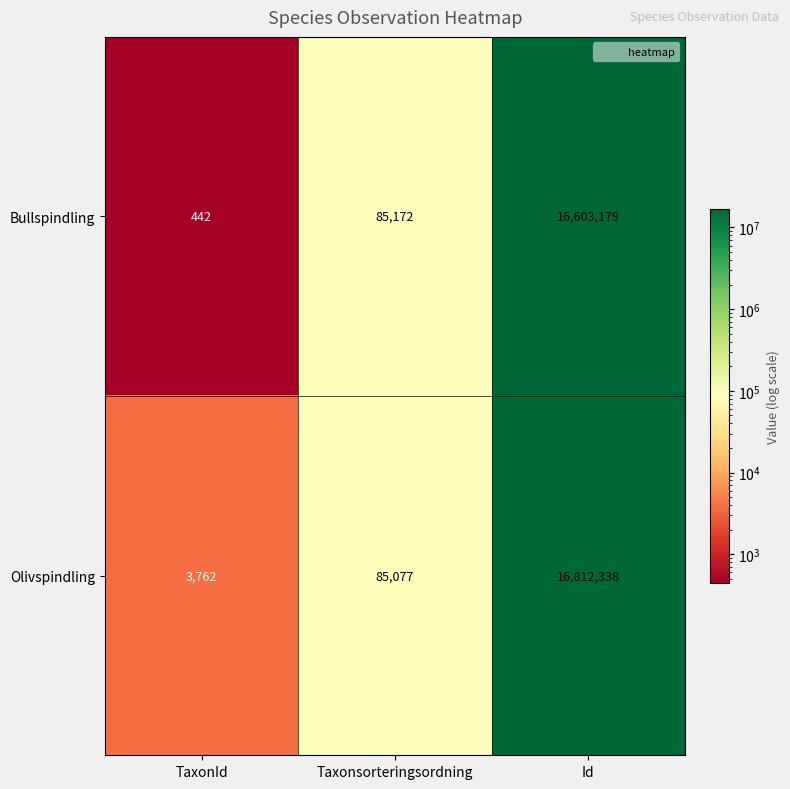

At how many categories does at least one series exceed 7505360?

1